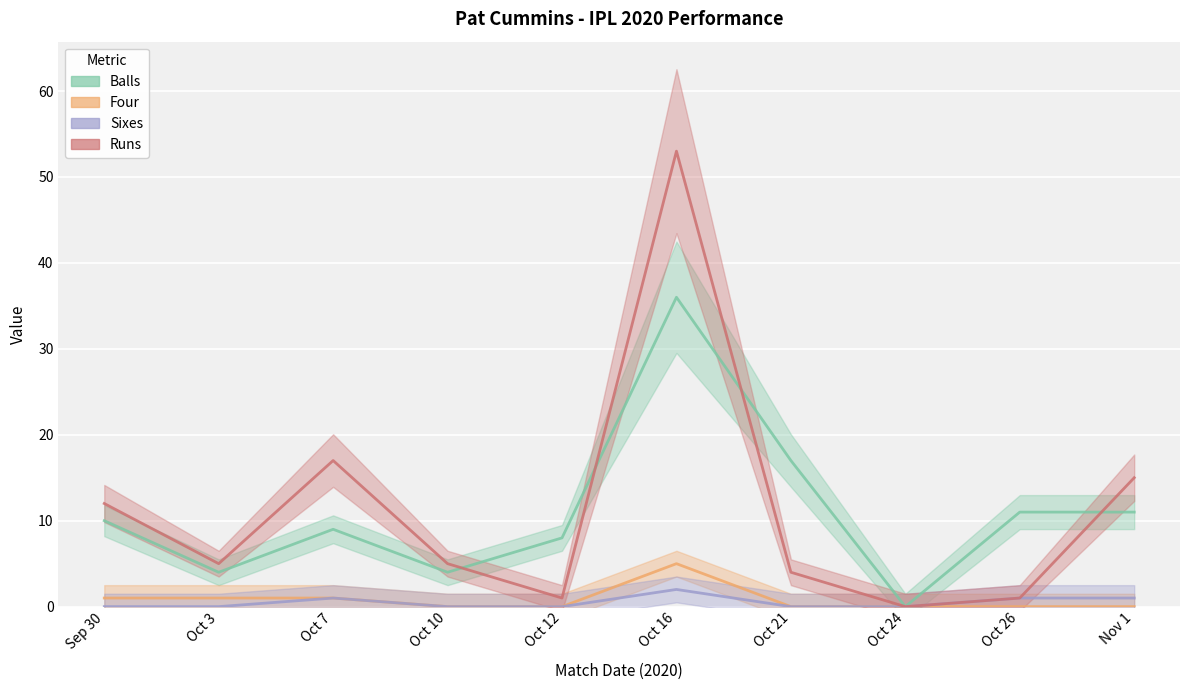

What position from the right is Oct 7?

8